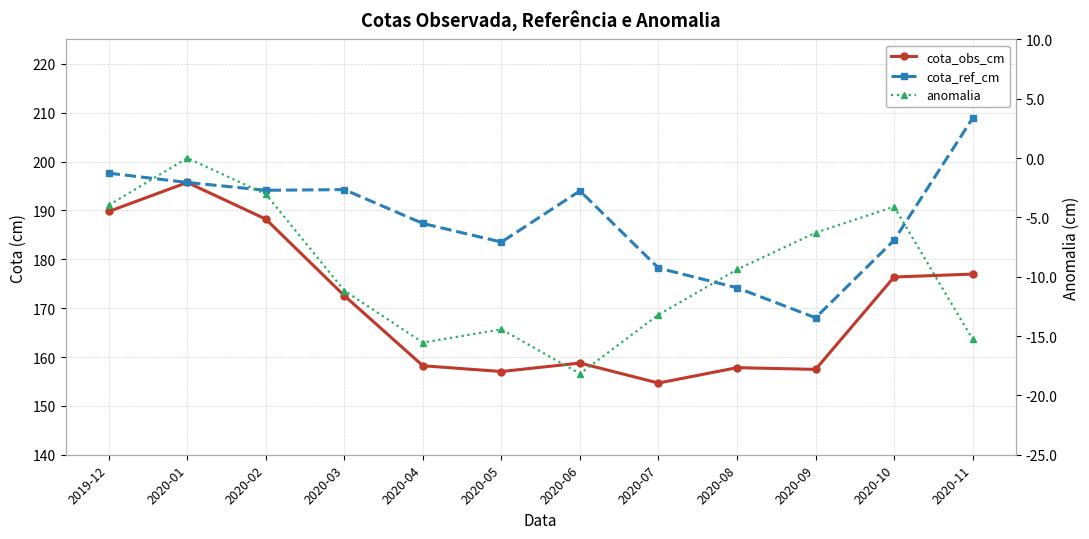

Where is the first local minimum for anomalia?

2020-04